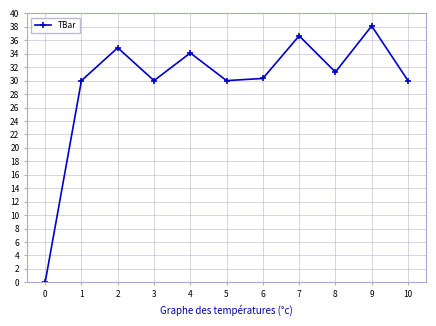

What is the change in value from 0 to 3?

+30.0